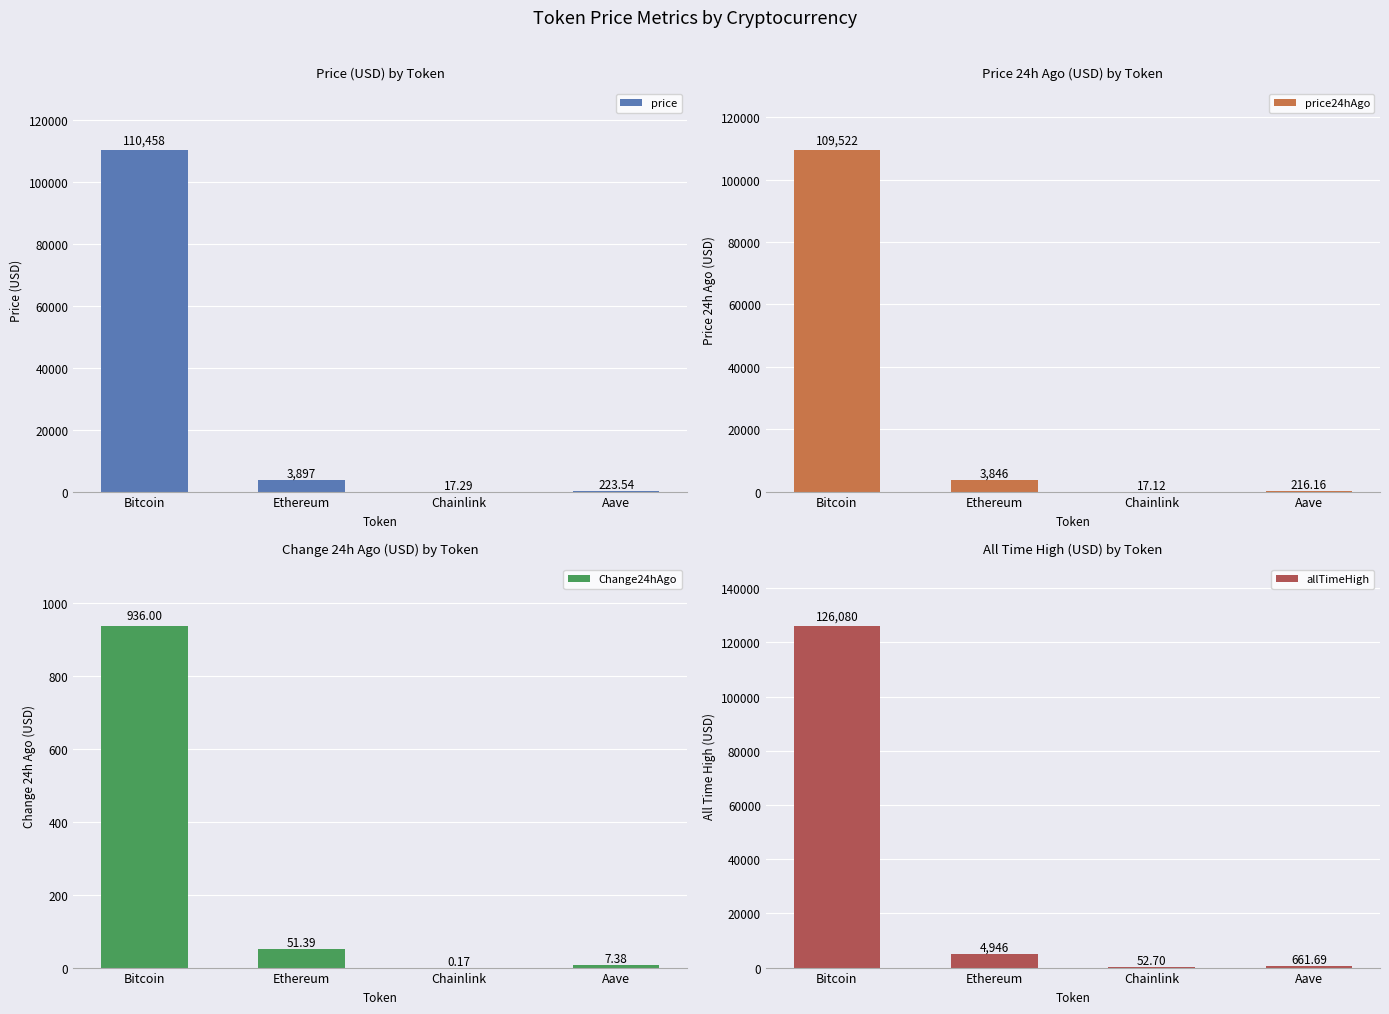

What is the smallest value displayed?

0.2